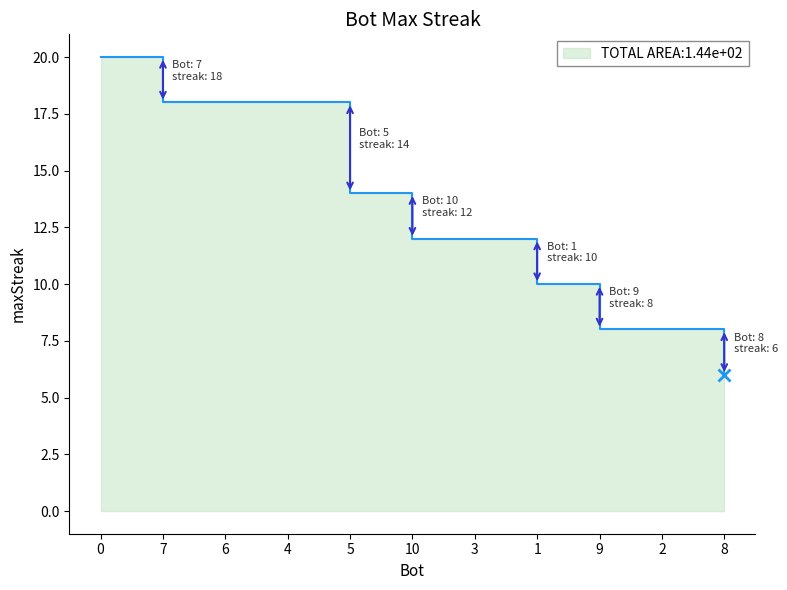

True or false: the data has more than 2 interior local peaks.

False